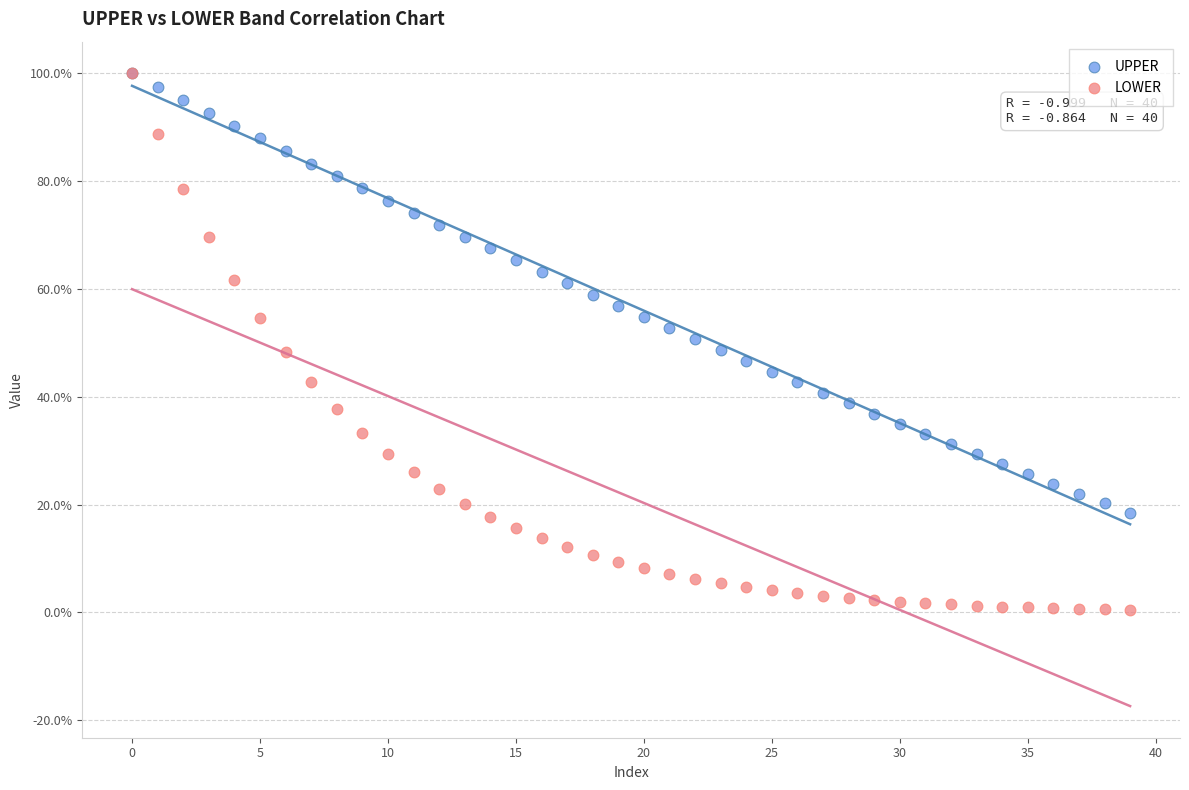

What are all the series names shown in the legend?

UPPER, LOWER